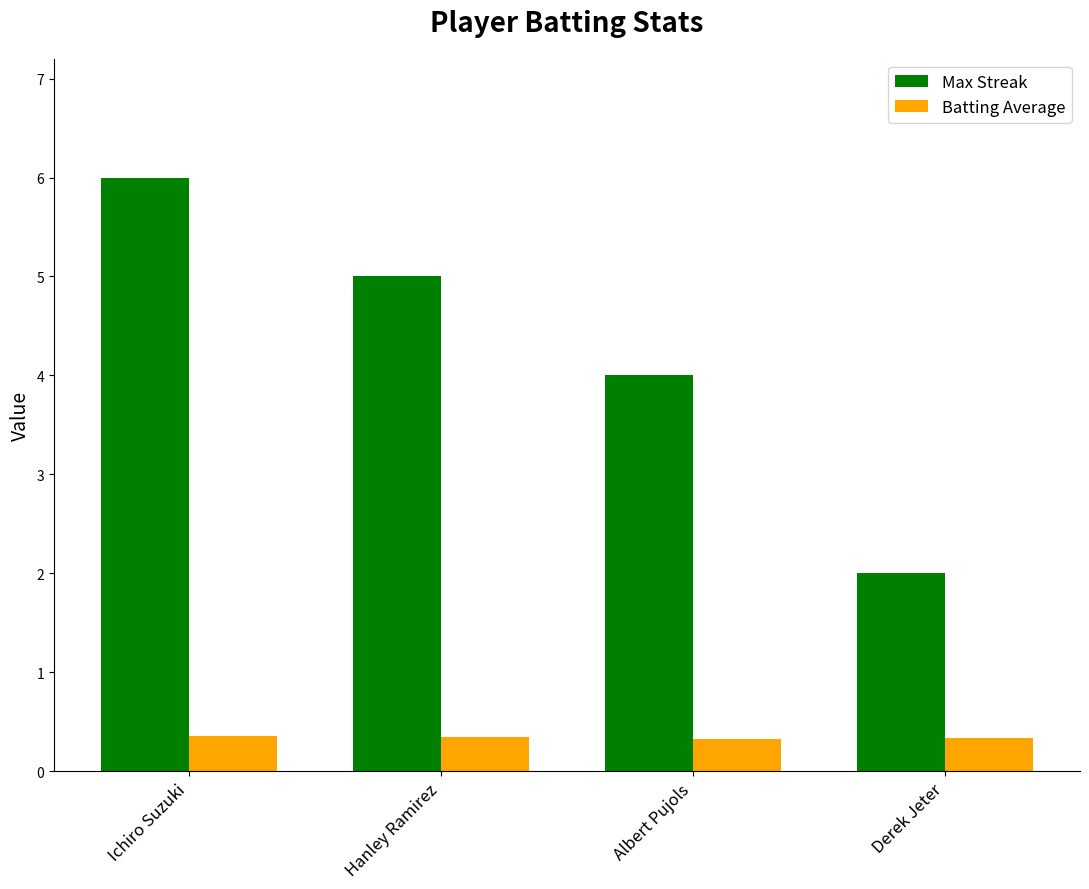

What is the maximum value for Max Streak?

6.0